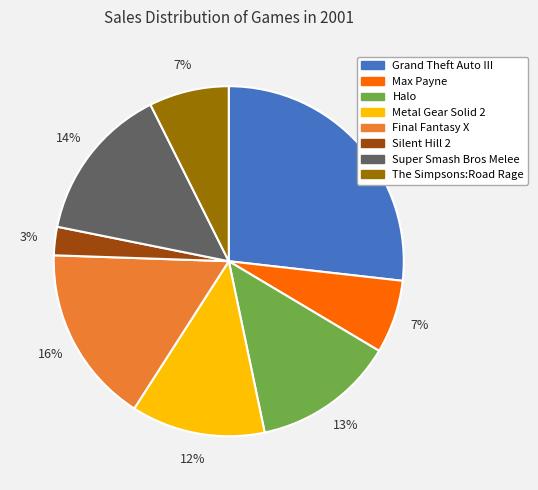

What is the smallest slice in the pie chart?

Silent Hill 2